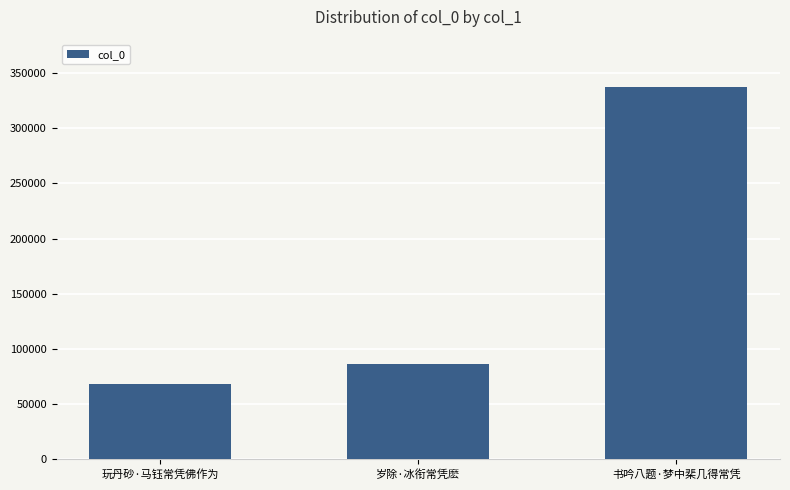

What is the label of the 1st bar from the left?

玩丹砂·马钰常凭佛作为